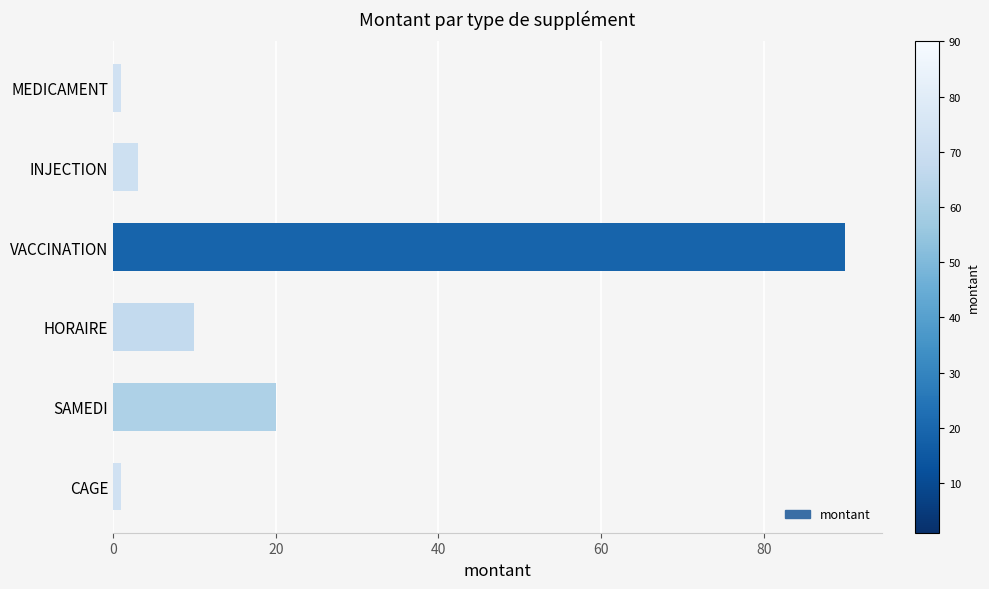

What value does the data have at INJECTION?

3